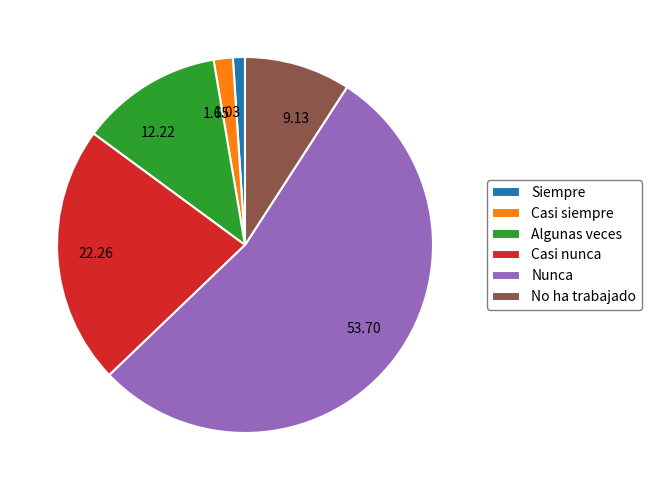

Is there a majority slice in this chart?

Yes